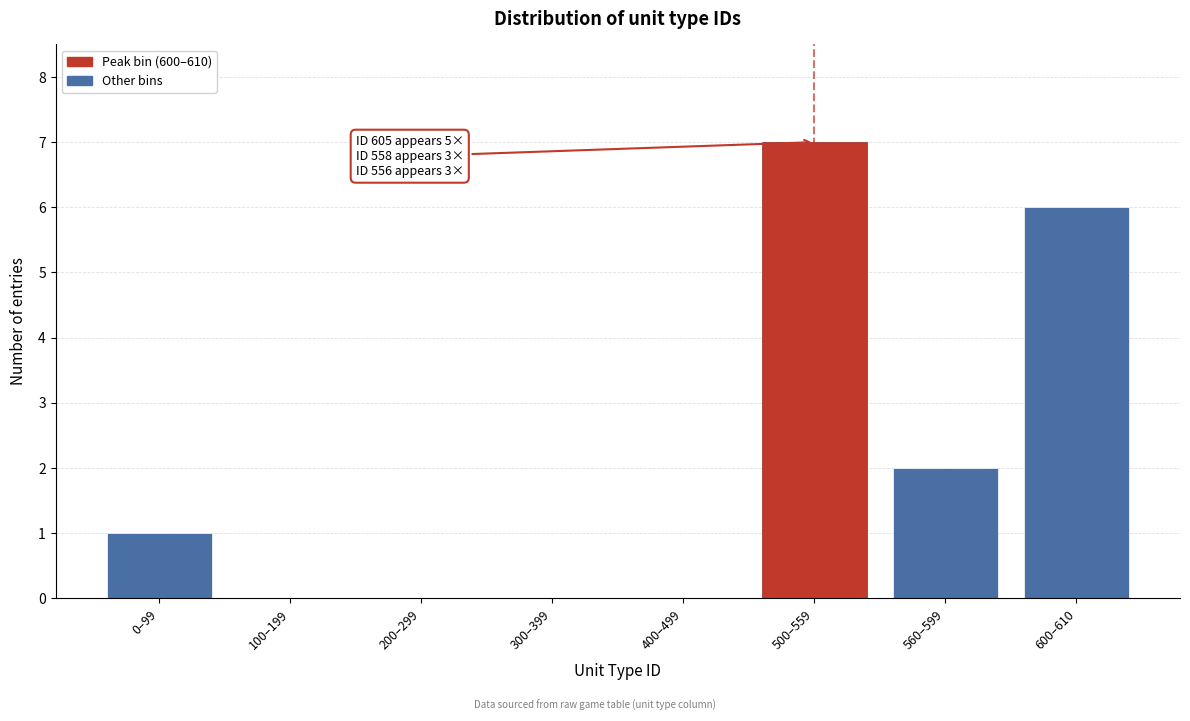

What is the maximum value shown in the chart?

7